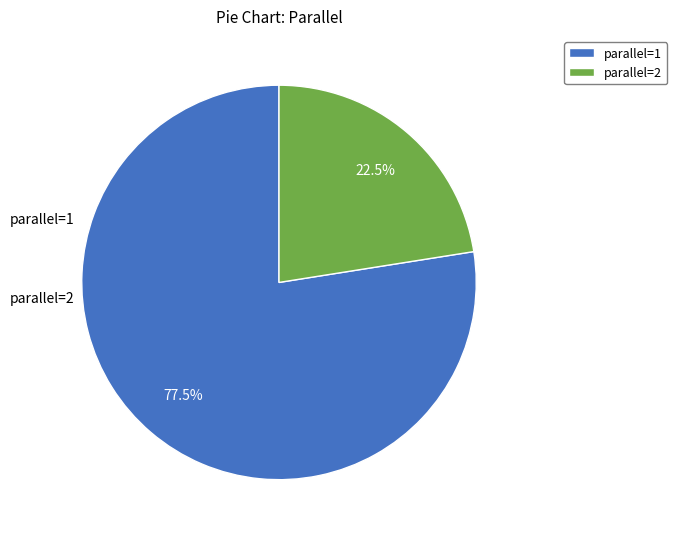

Which category has the biggest portion of the pie?

1